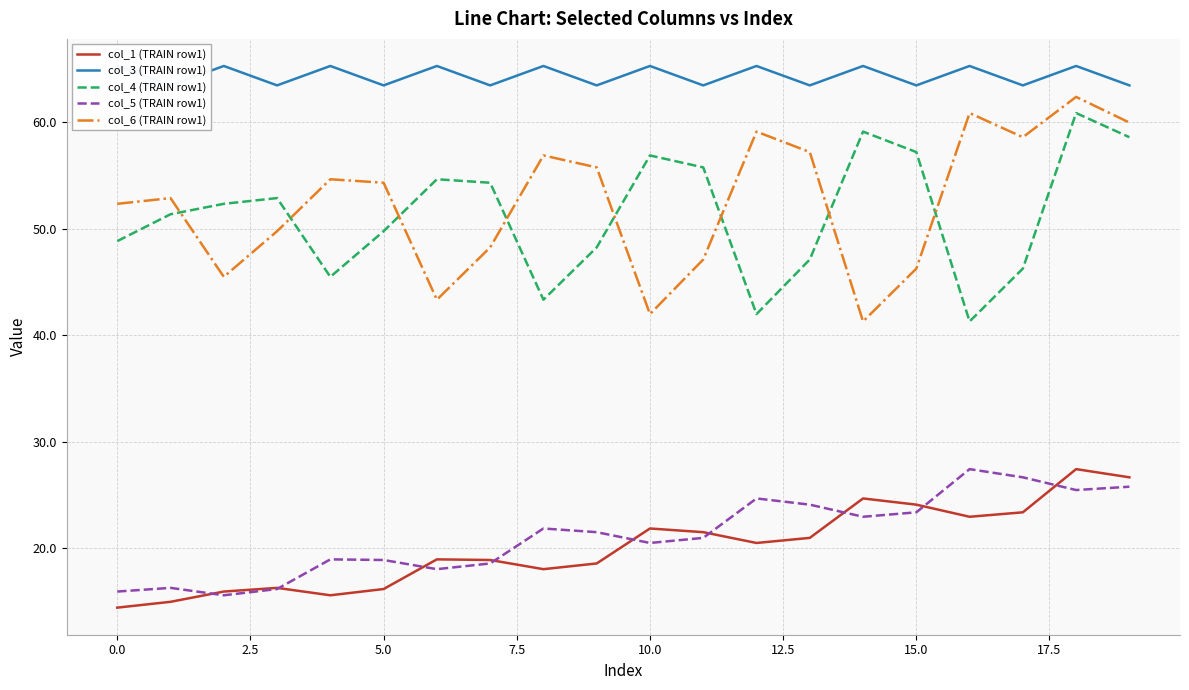

Is the value of col_6 (TRAIN row1) at 10.0 greater than the value of col_5 (TRAIN row1) at 5.0?

Yes